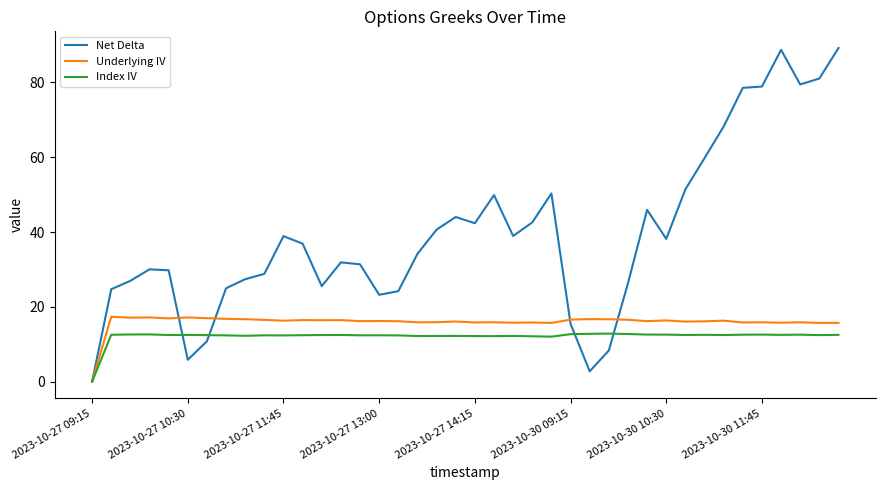

Which series has the widest spread of values?

Net Delta